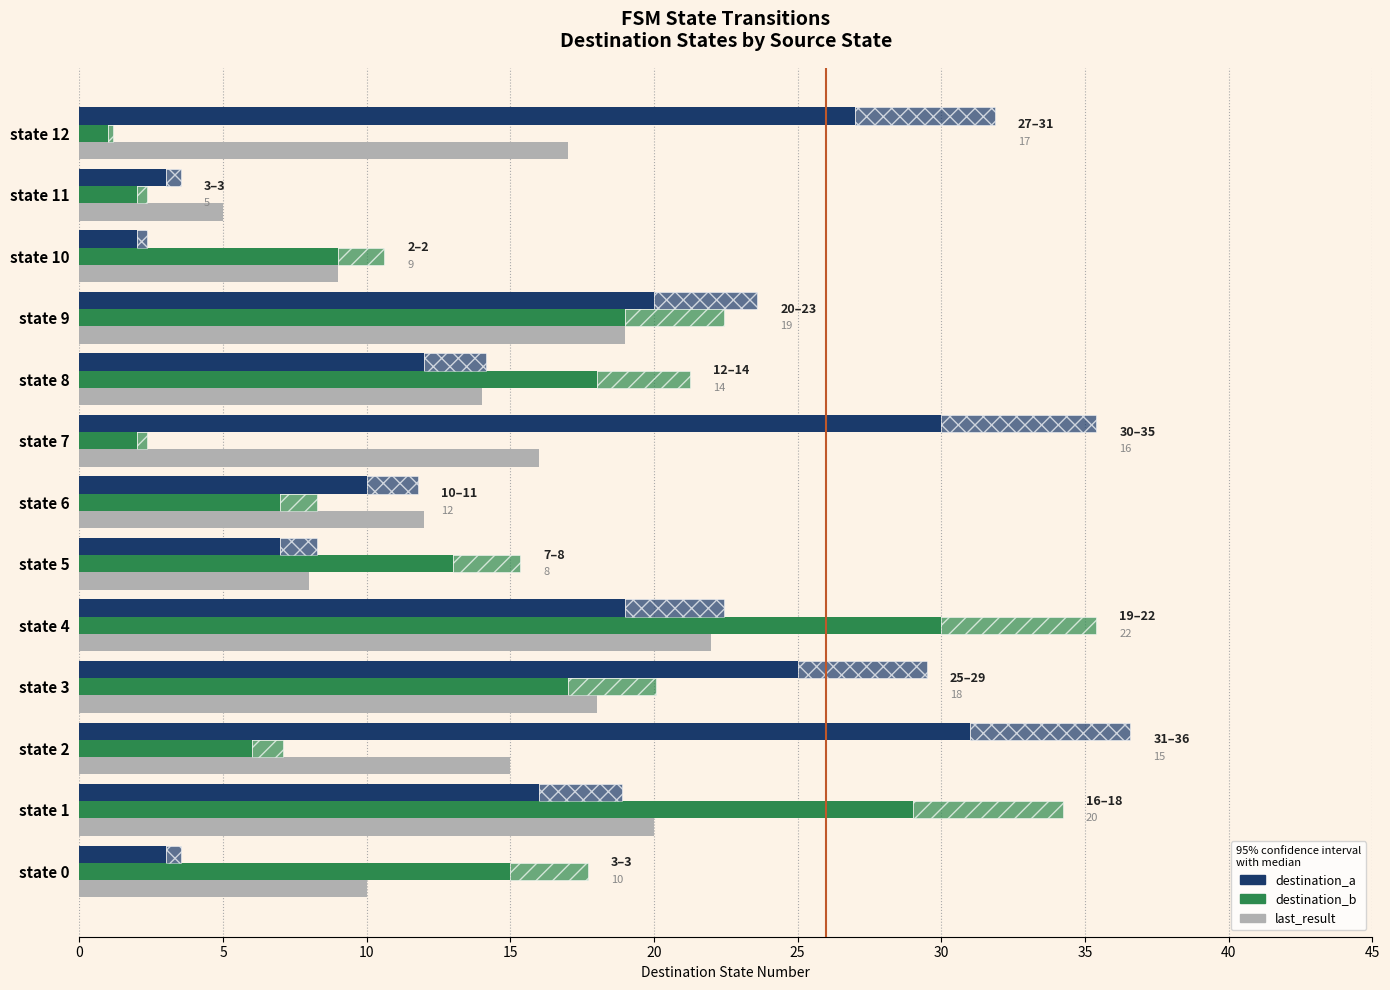

The value of destination_a at state 2 is 55. True or false?

False